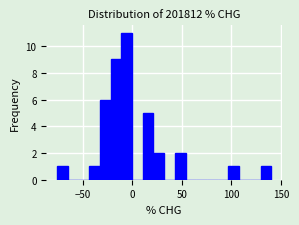

Read against the x-axis, roughly where is the centre of the tallest bar?

-5